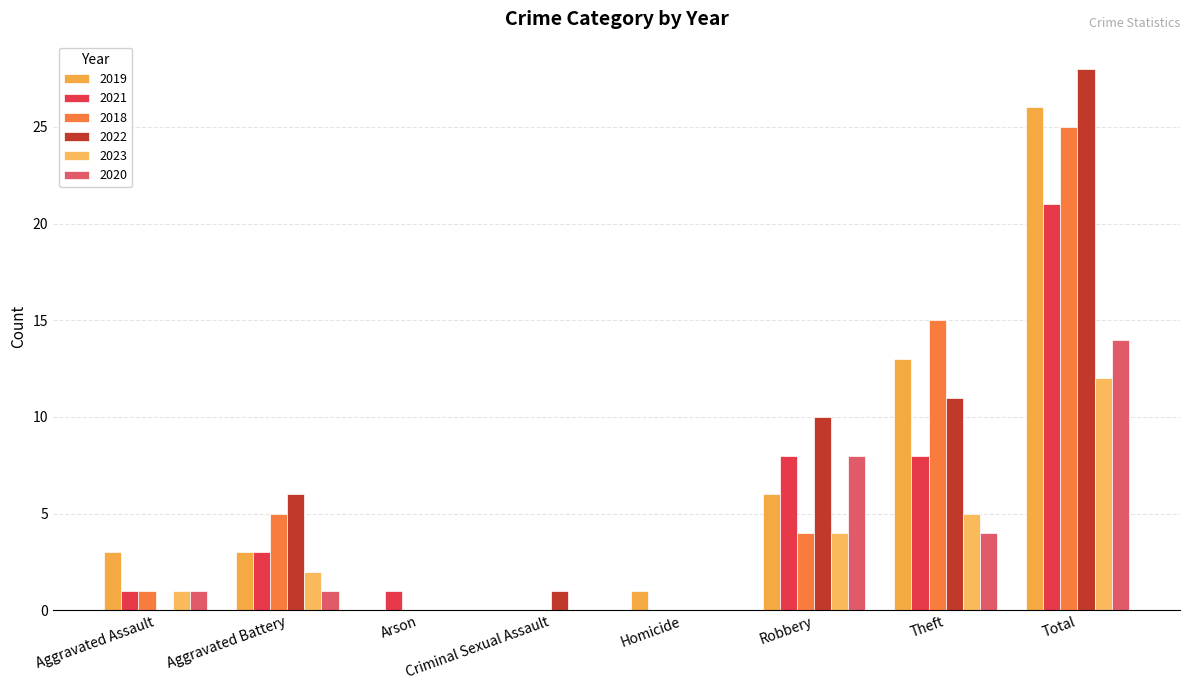

Reading right to left, list all the values displayed in this chart.

2019: Total=26	Theft=13	Robbery=6	Homicide=1	Criminal Sexual Assault=0	Arson=0	Aggravated Battery=3	Aggravated Assault=3
2021: Total=21	Theft=8	Robbery=8	Homicide=0	Criminal Sexual Assault=0	Arson=1	Aggravated Battery=3	Aggravated Assault=1
2018: Total=25	Theft=15	Robbery=4	Homicide=0	Criminal Sexual Assault=0	Arson=0	Aggravated Battery=5	Aggravated Assault=1
2022: Total=28	Theft=11	Robbery=10	Homicide=0	Criminal Sexual Assault=1	Arson=0	Aggravated Battery=6	Aggravated Assault=0
2023: Total=12	Theft=5	Robbery=4	Homicide=0	Criminal Sexual Assault=0	Arson=0	Aggravated Battery=2	Aggravated Assault=1
2020: Total=14	Theft=4	Robbery=8	Homicide=0	Criminal Sexual Assault=0	Arson=0	Aggravated Battery=1	Aggravated Assault=1